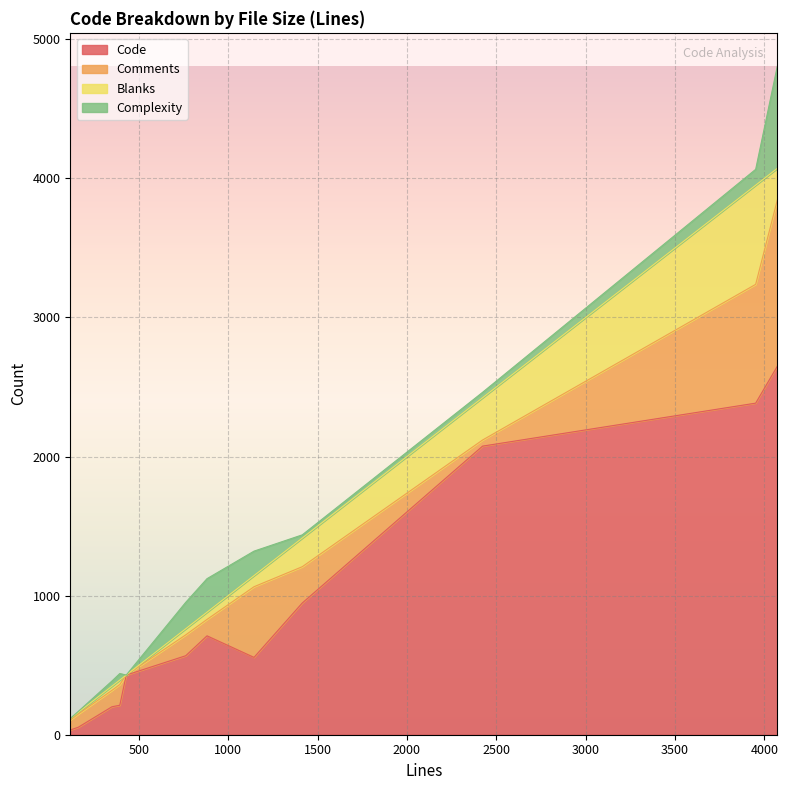

Reading left to right, what are all the values shown in this chart?

Code: 34	54	201	212	429	568	711	556	947	2075	2384	2649
Comments: 73	95	118	149	0	150	118	508	261	44	854	1195
Blanks: 9	12	30	32	0	44	52	80	206	304	713	228
Complexity: 1	7	37	47	0	190	241	176	23	39	114	734